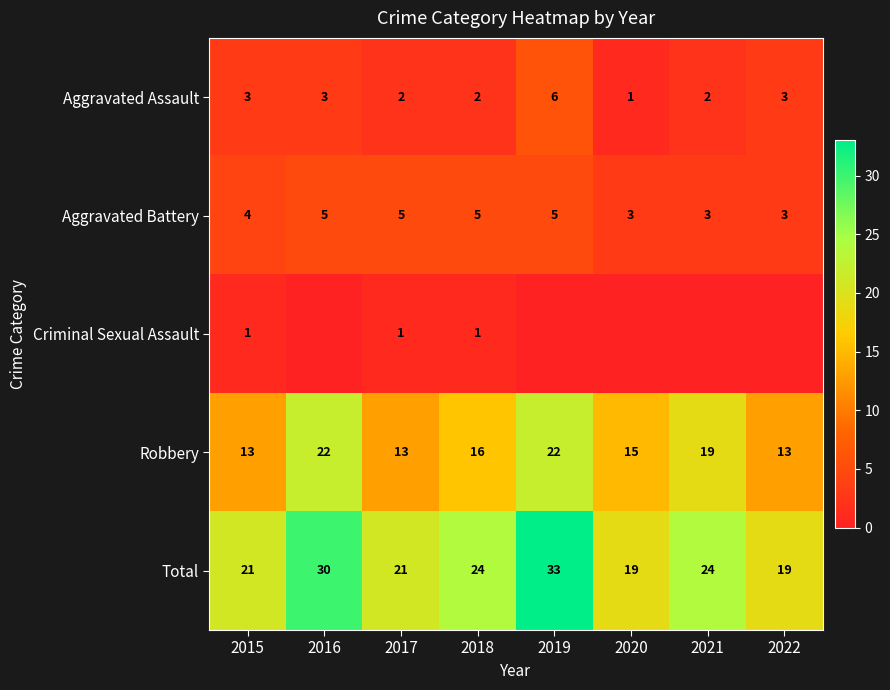

What is the difference between the Aggravated Assault values at 2017 and 2015?

1